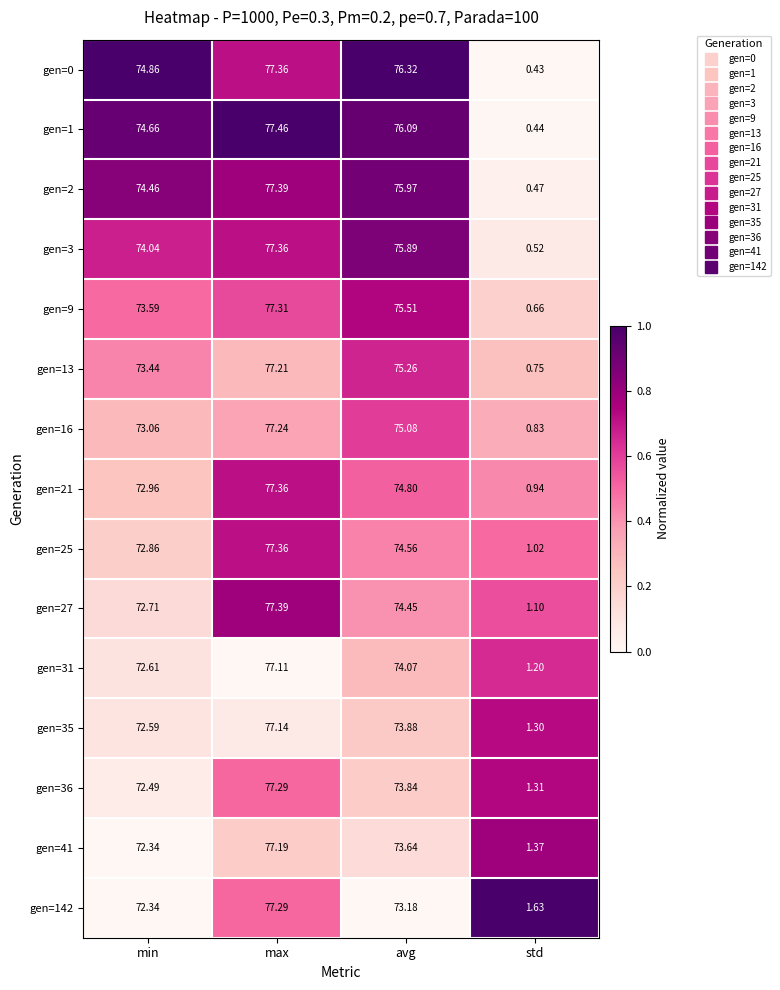

At which label does gen=35 first exceed 73?

max